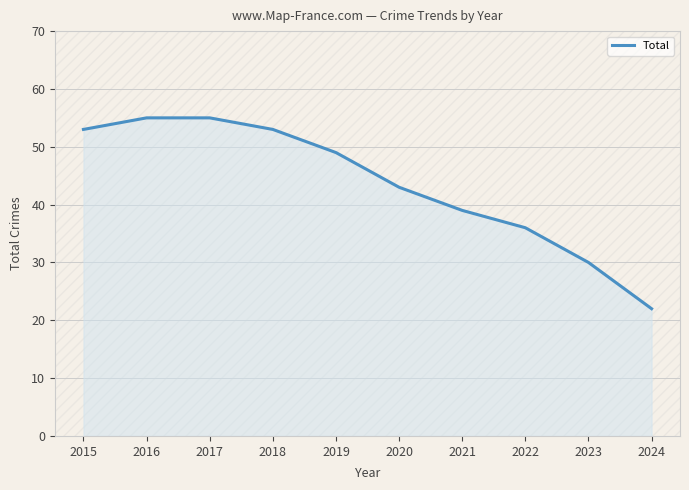

True or false: the data shows 75 at 2016.

False